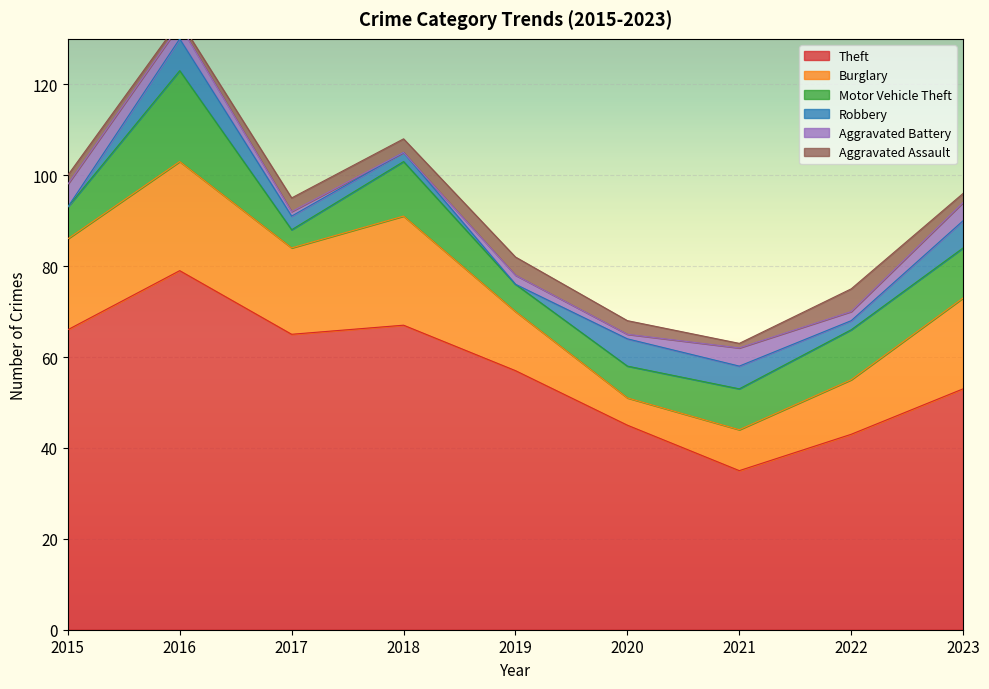

Which category has the highest value in the Theft series?

2016